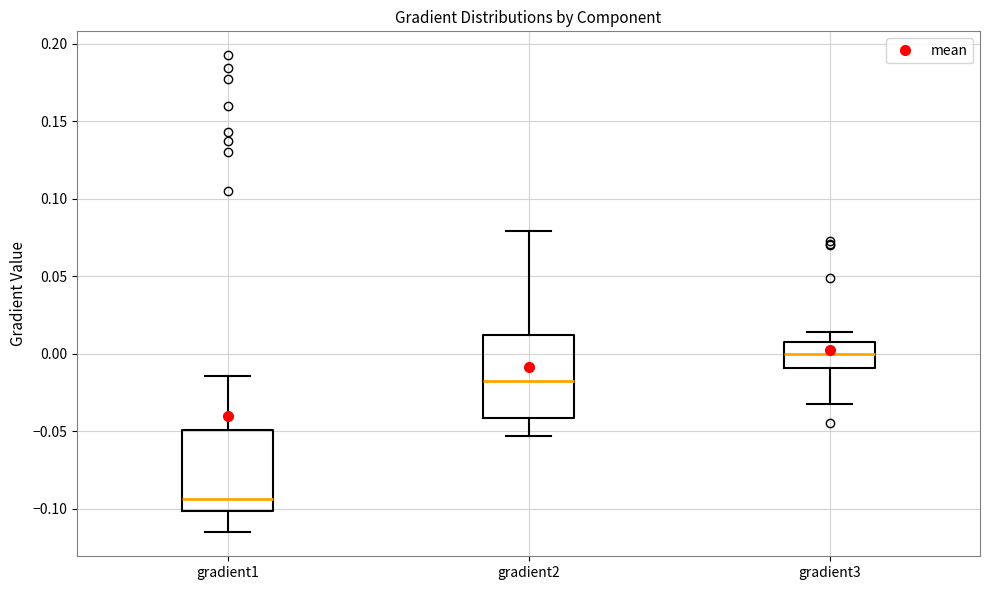

Which box has the lowest median line?

gradient1